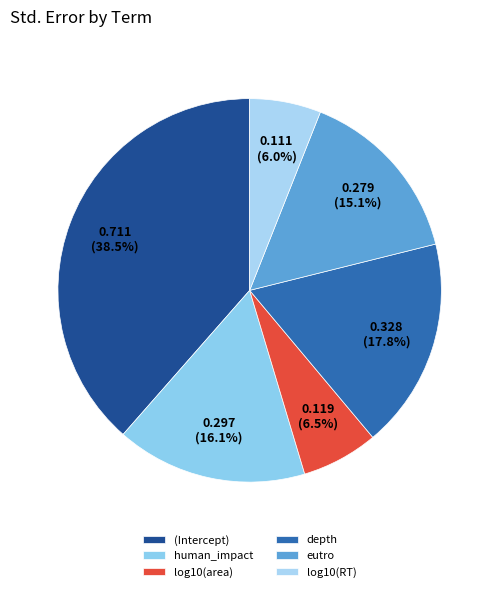

To the nearest percent, what portion does eutro represent?

15%